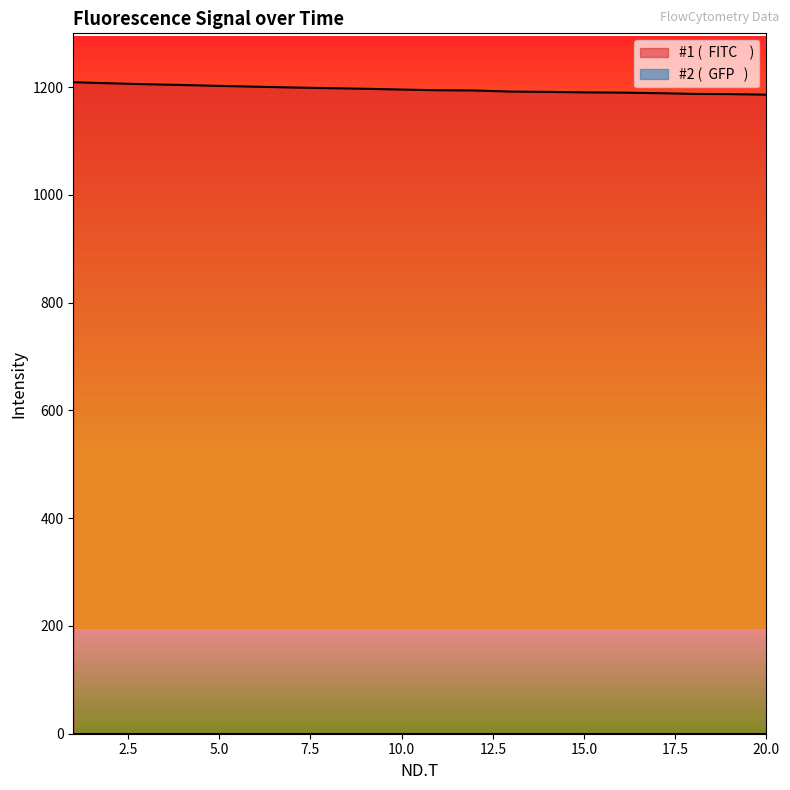

How many lines are shown in the chart?

2